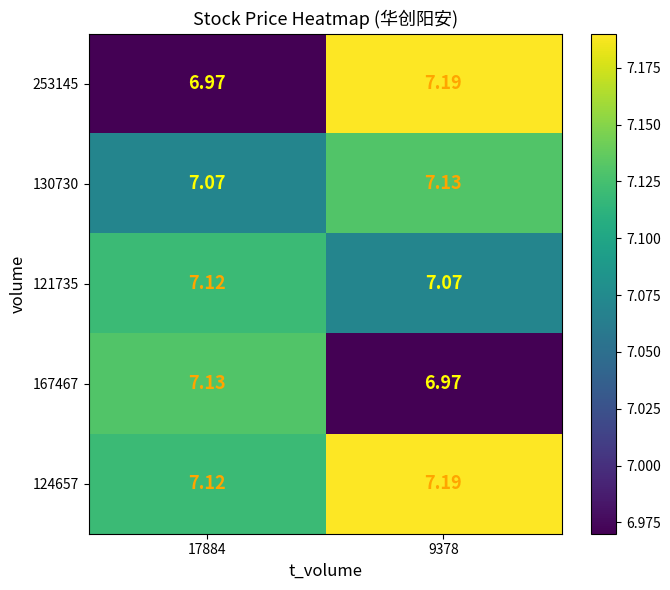

Between 17884 and 9378, which series saw the biggest shift?

253145